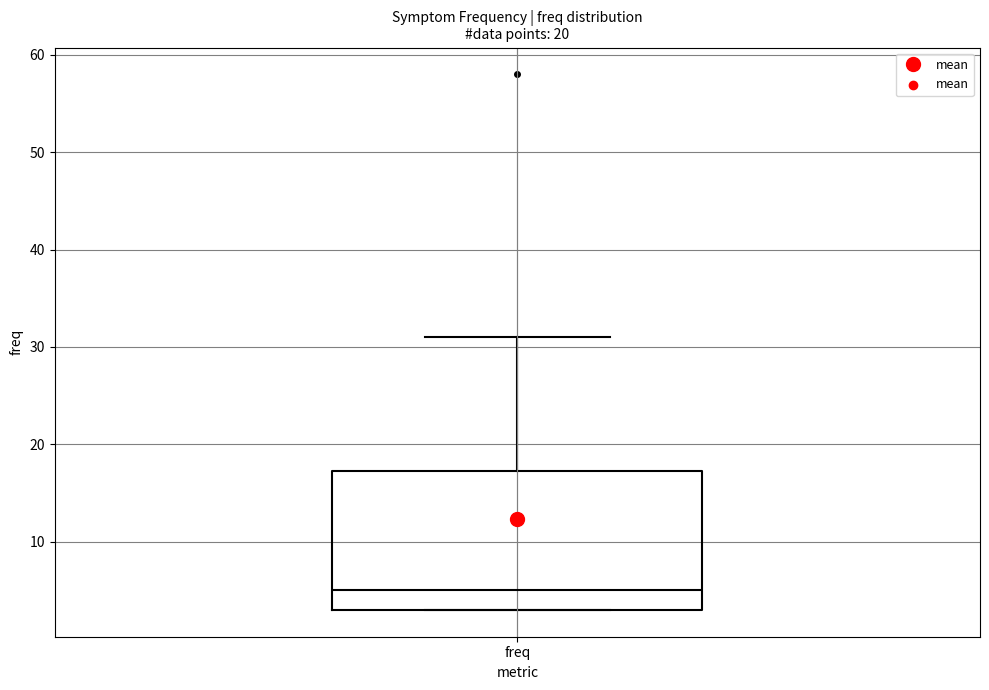

Where is the upper edge of the box for freq on the y-axis? The values are not printed on the chart, so give them approximately, as read against the axis.

17